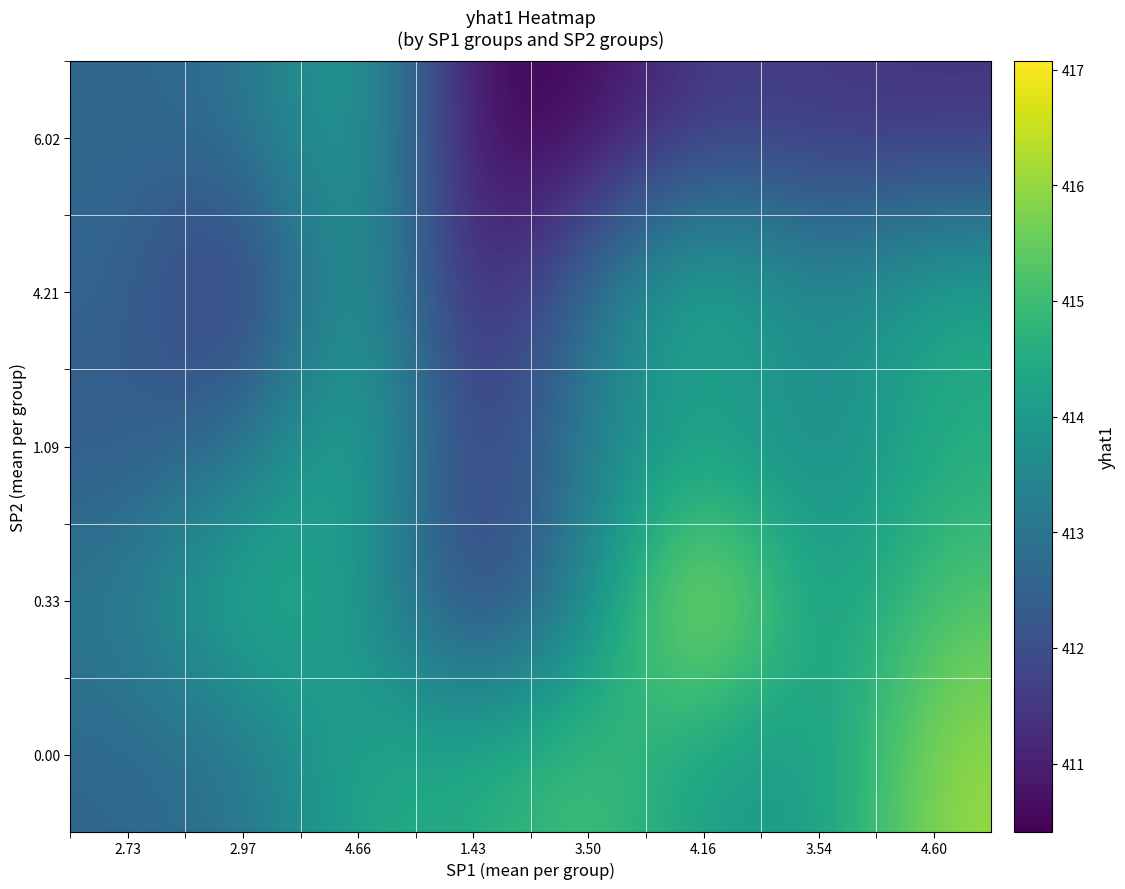

Count the number of data series in this chart.

5